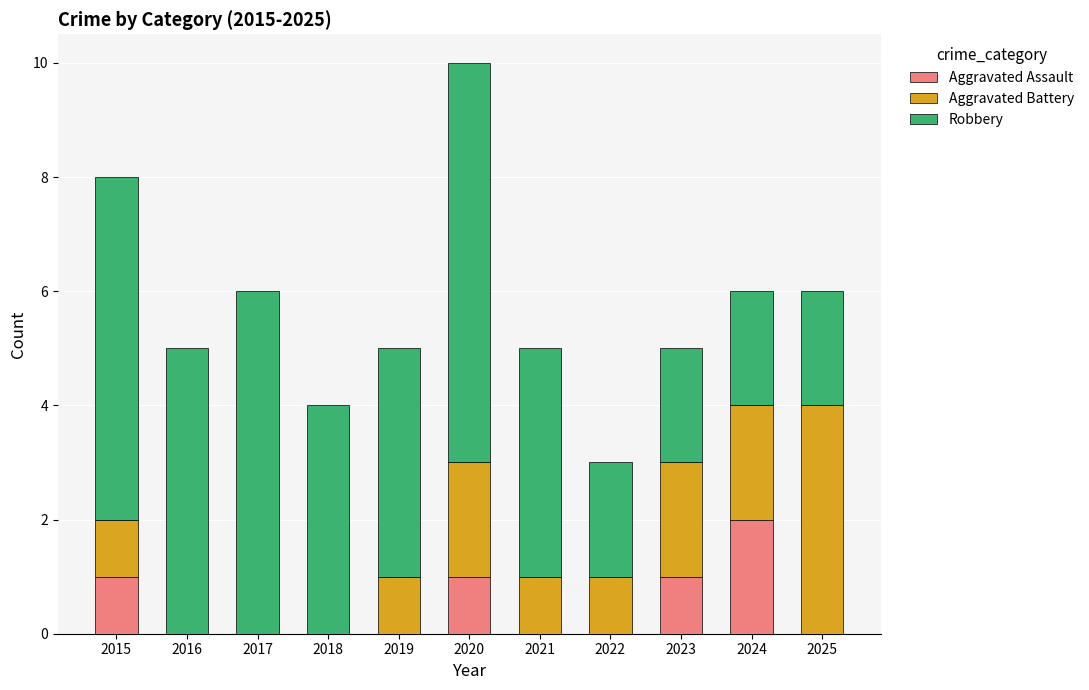

Is it true that Aggravated Assault equals 0 at 2019?

True